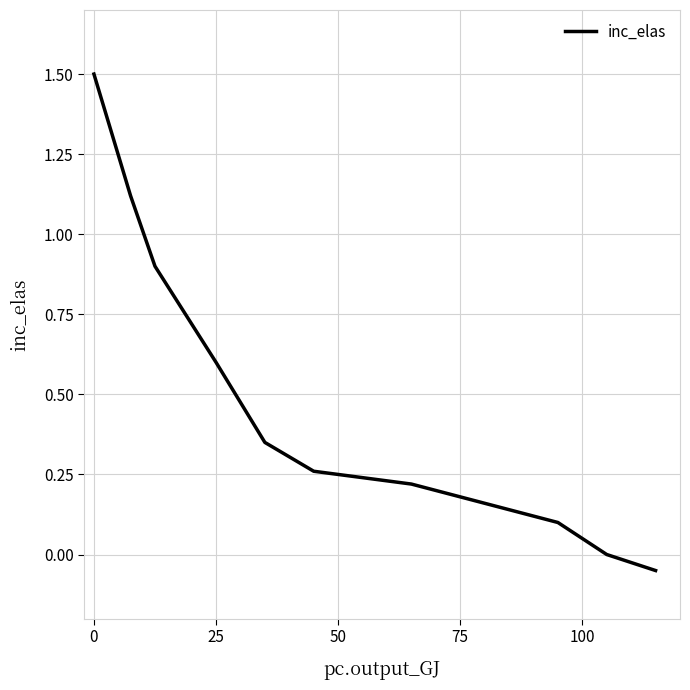

How many distinct data groups are displayed?

1